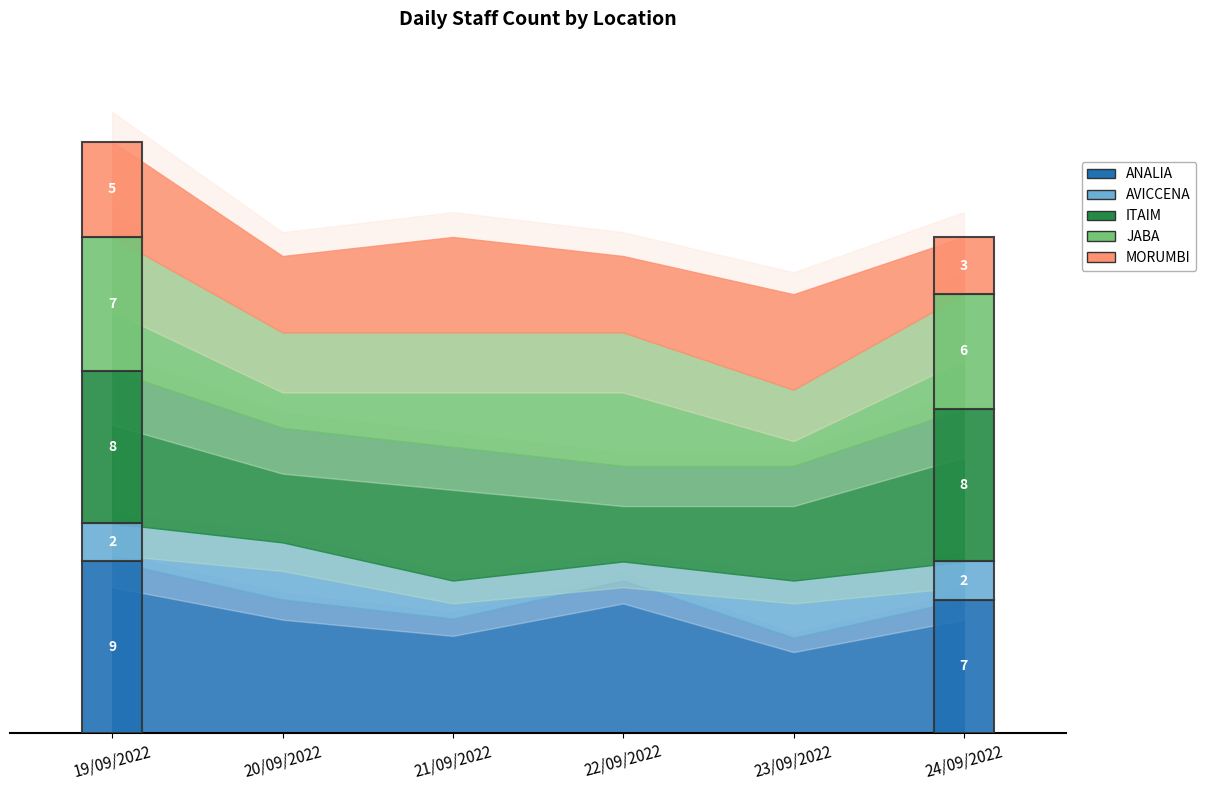

What is the average value of the ANALIA series?

7